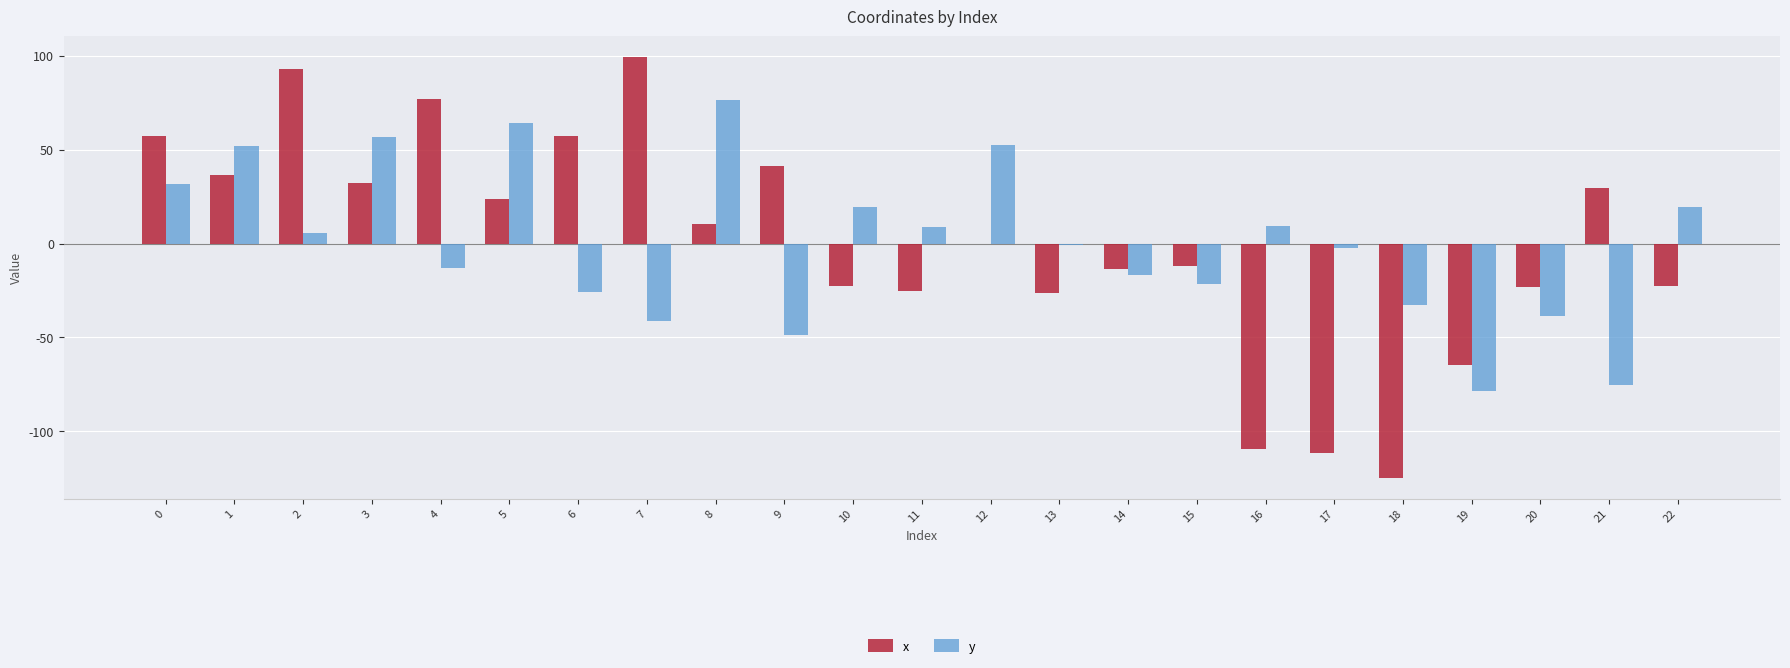

Is it true that x equals -22.8 at 22?

True